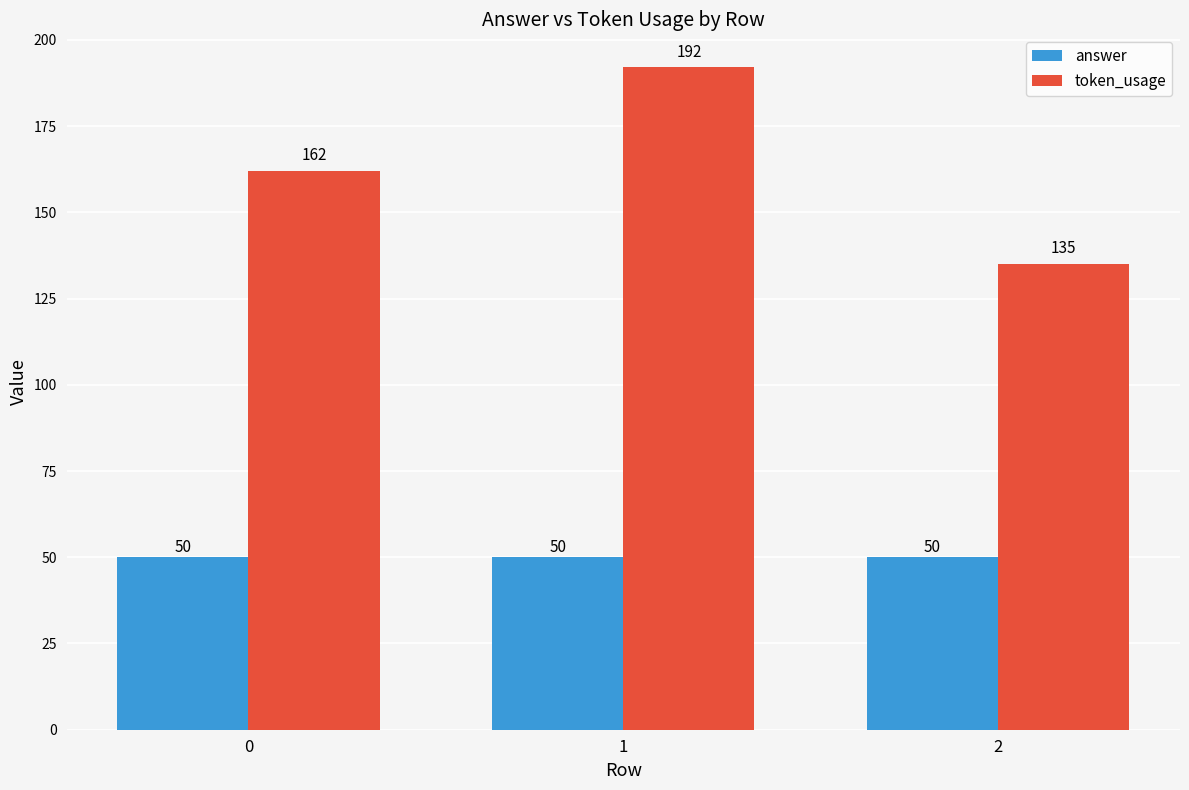

What is the average value of the answer series?

50